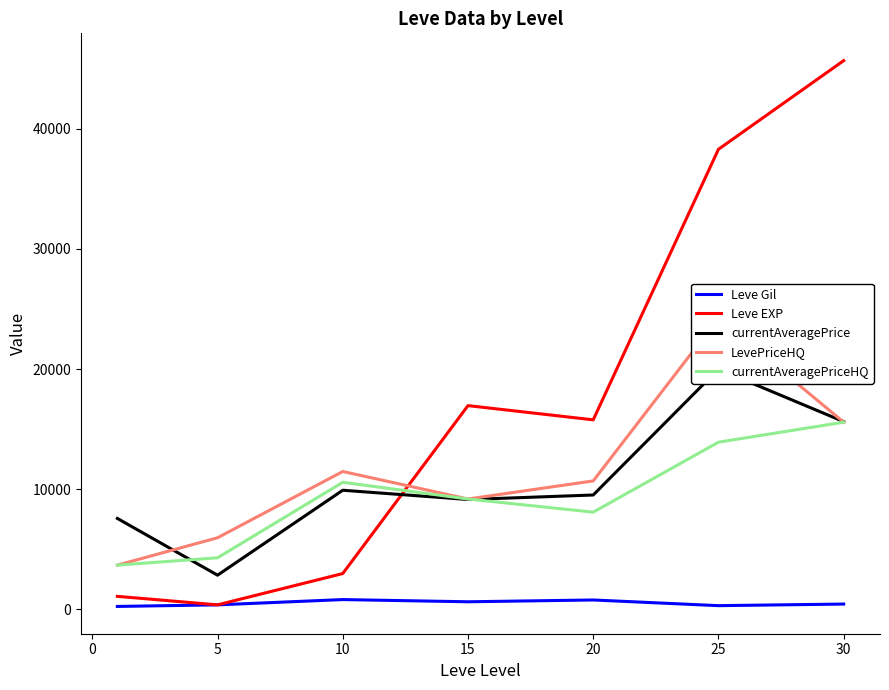

In currentAveragePrice, how many points are higher than both neighbors (excluding endpoints)?

2